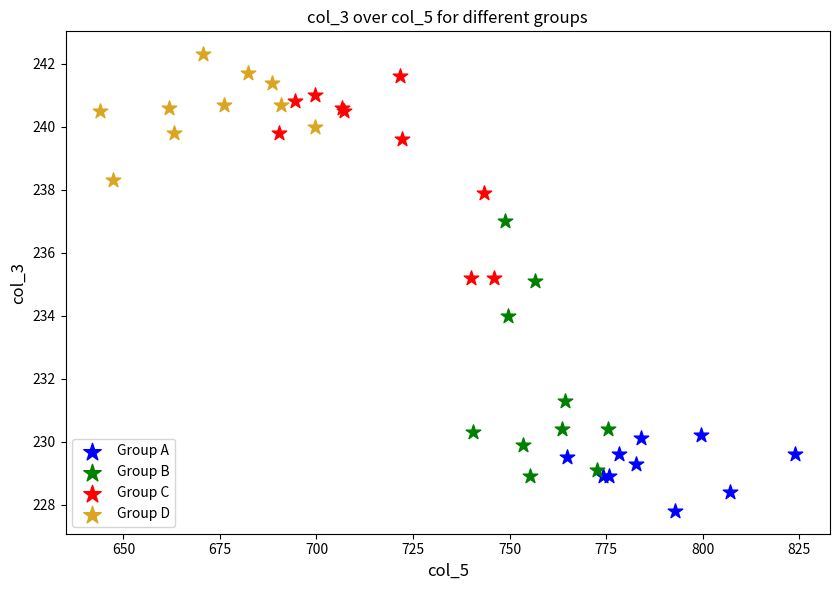

Which series has the largest Y range (max minus min)?

Group B